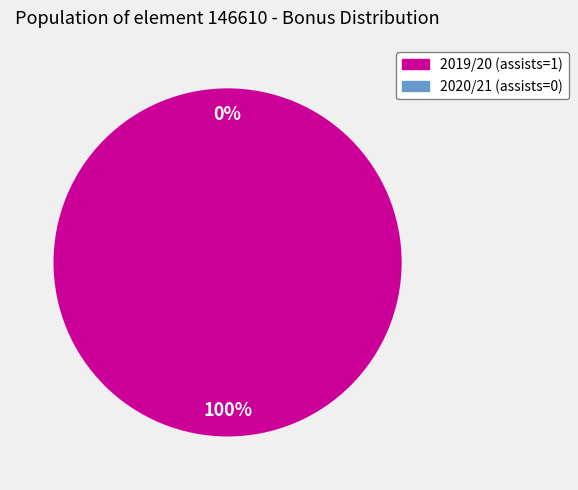

Combined, what portion of the pie is 2019/20 (assists=1) and 2020/21 (assists=0)?

100.0%